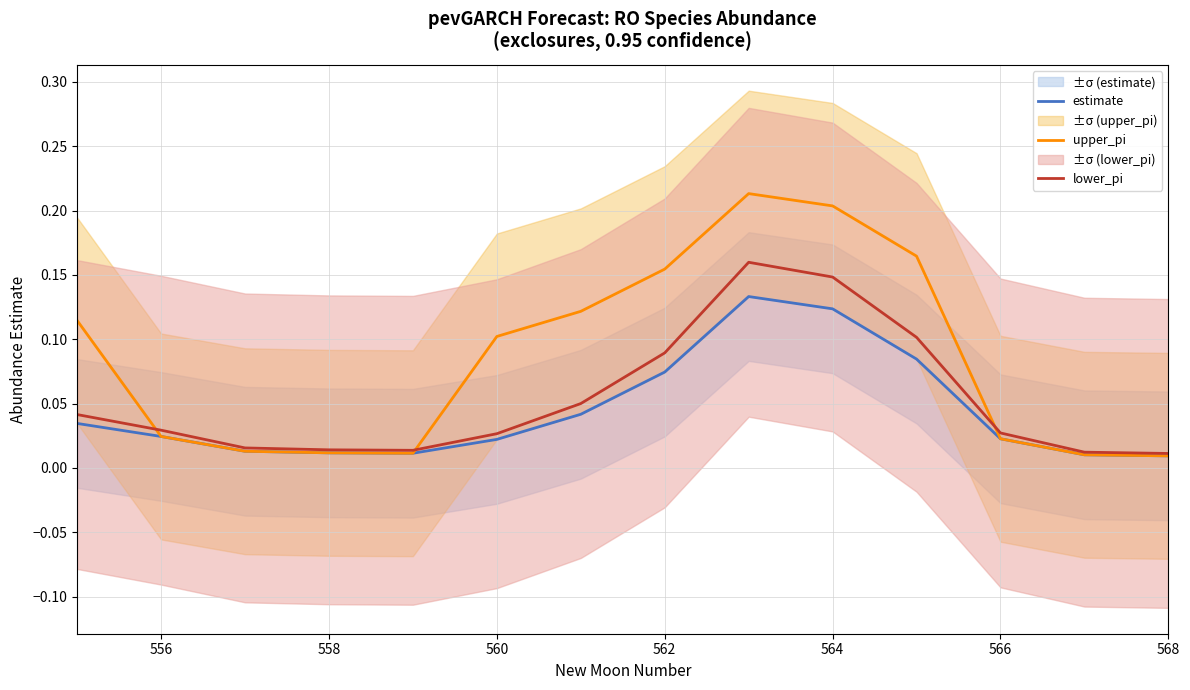

Does the chart display data point markers on the line(s)?

No